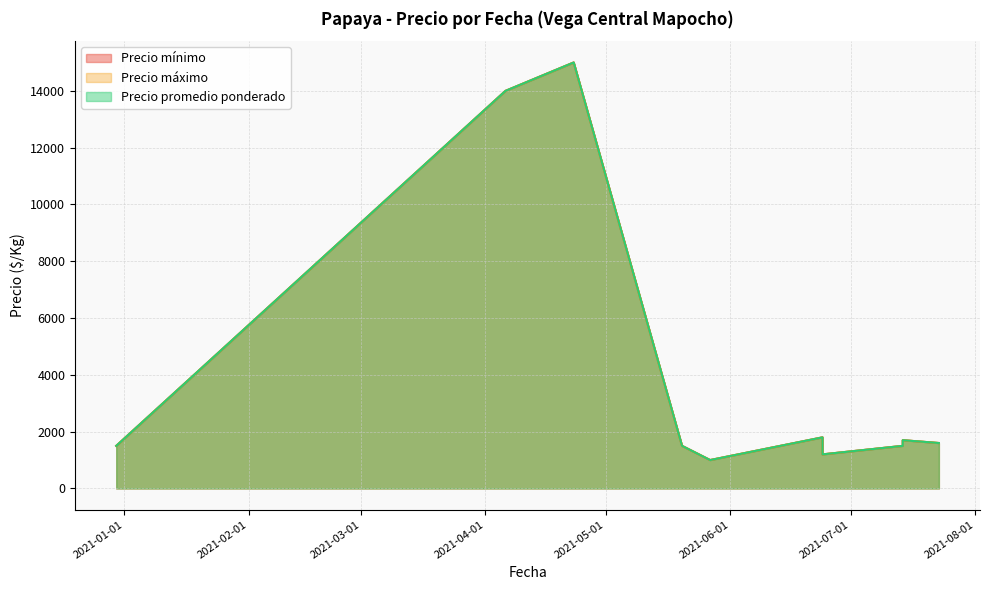

What are all the series names shown in the legend?

Precio mínimo, Precio máximo, Precio promedio ponderado